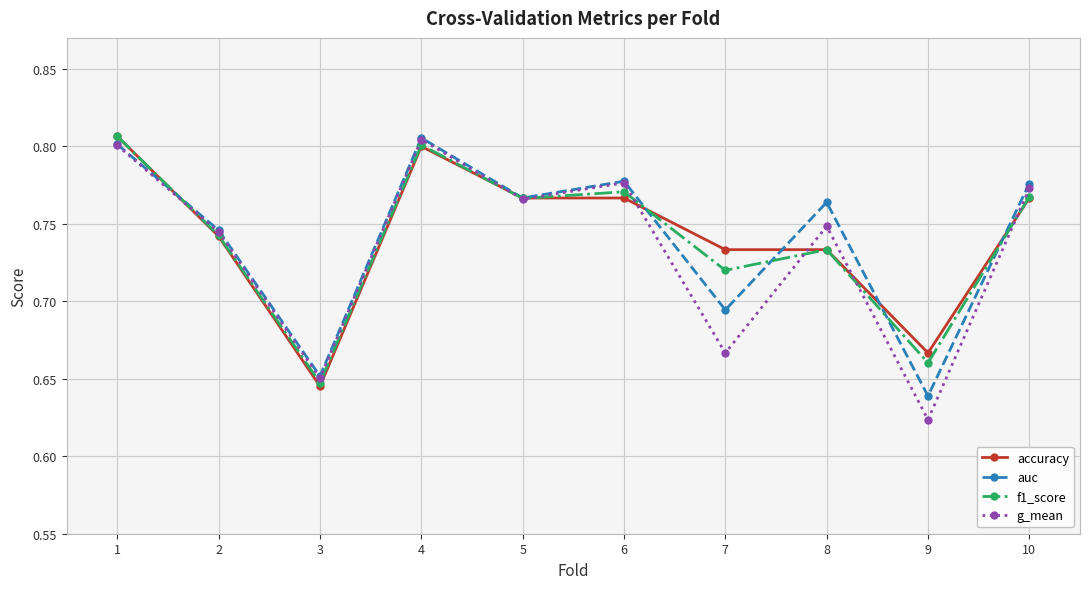

Count the auc values in the range 0 to 1.

10